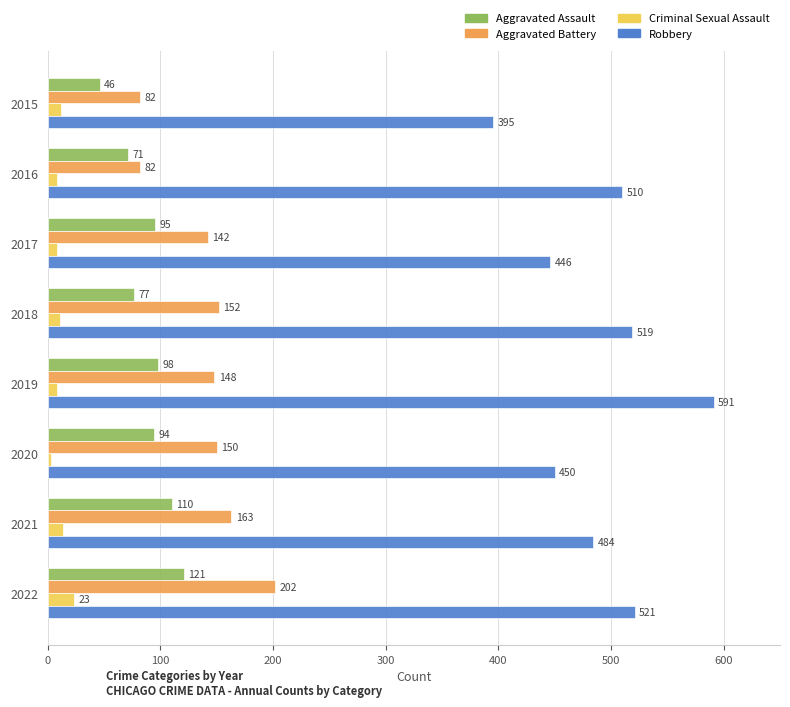

At which label does Robbery reach its peak?

2019